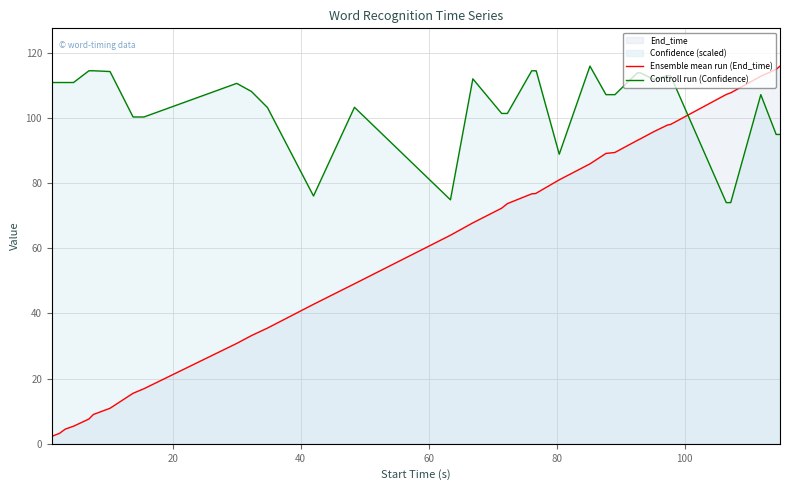

What is the maximum value shown in the chart?

115.9